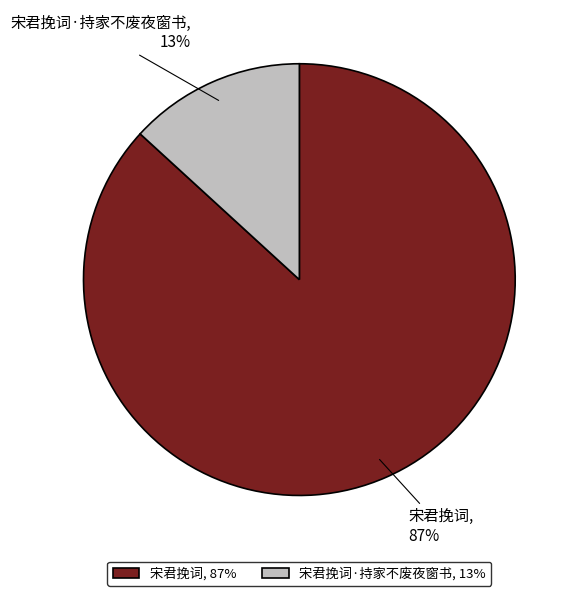

Does 宋君挽词·持家不废夜窗书 represent more than half of the total?

No